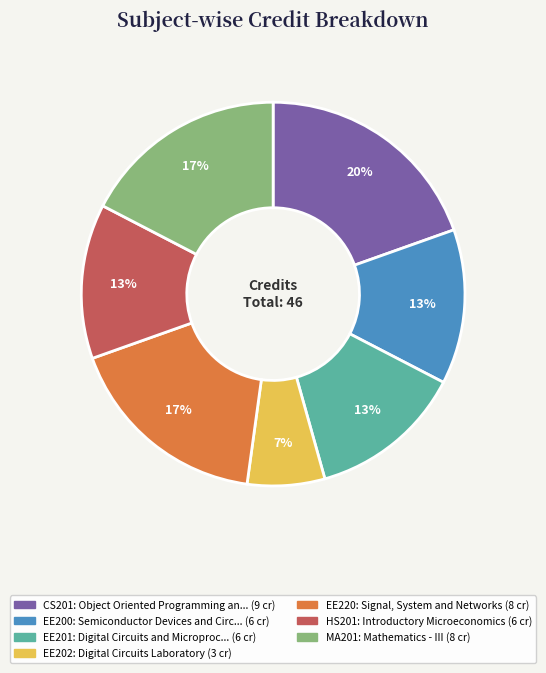

To the nearest percent, what is the average slice percentage?

14%